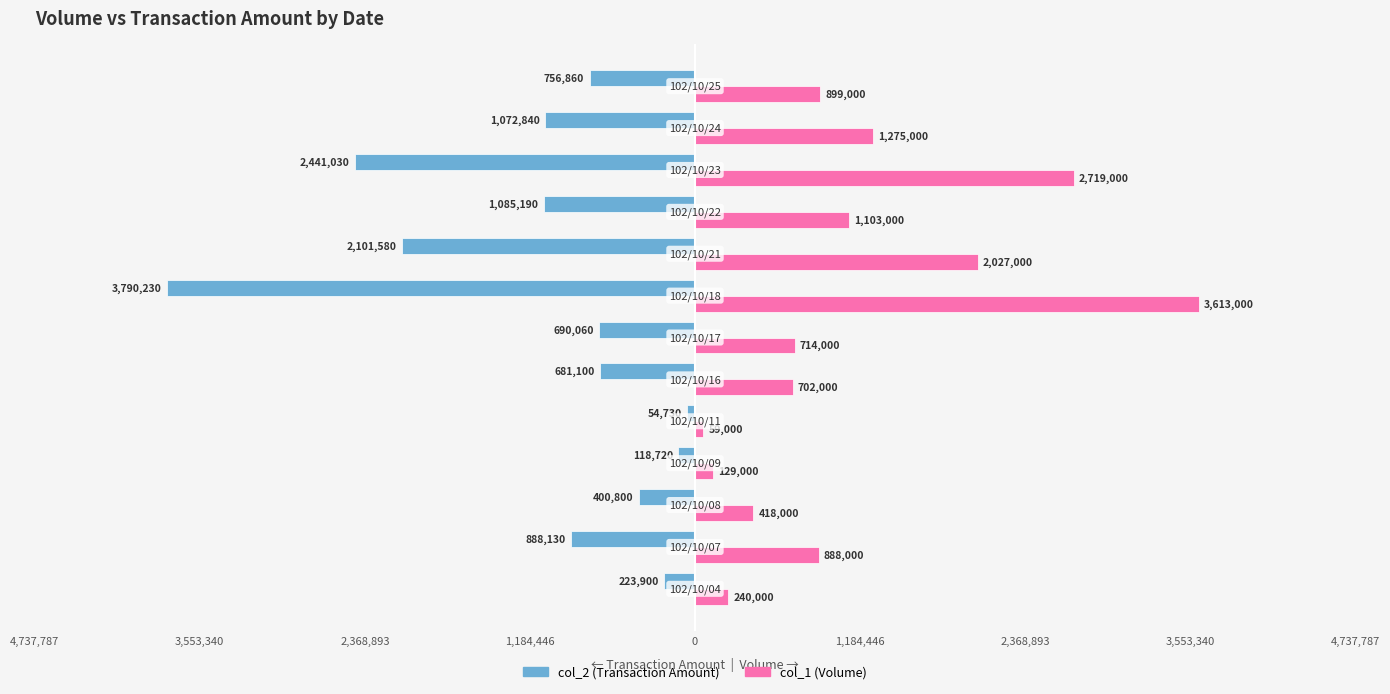

What are all the series names shown in the legend?

col_2 (Transaction Amount), col_1 (Volume)